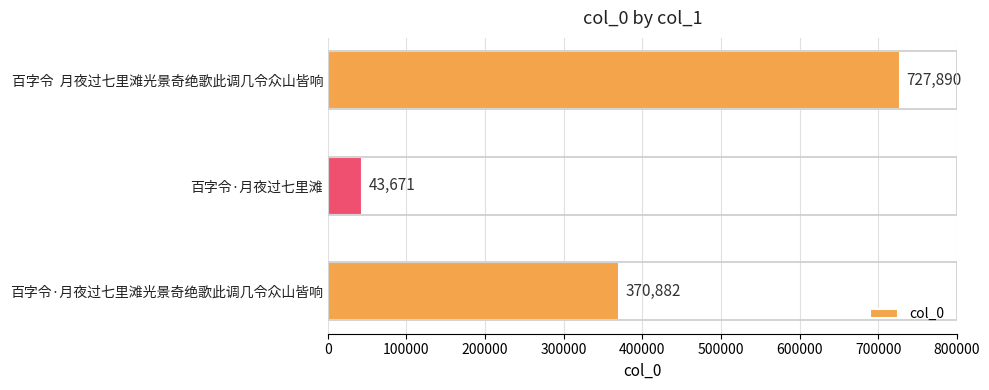

What is the label of the 1st bar from the top?

百字令  月夜过七里滩光景奇绝歌此调几令众山皆响